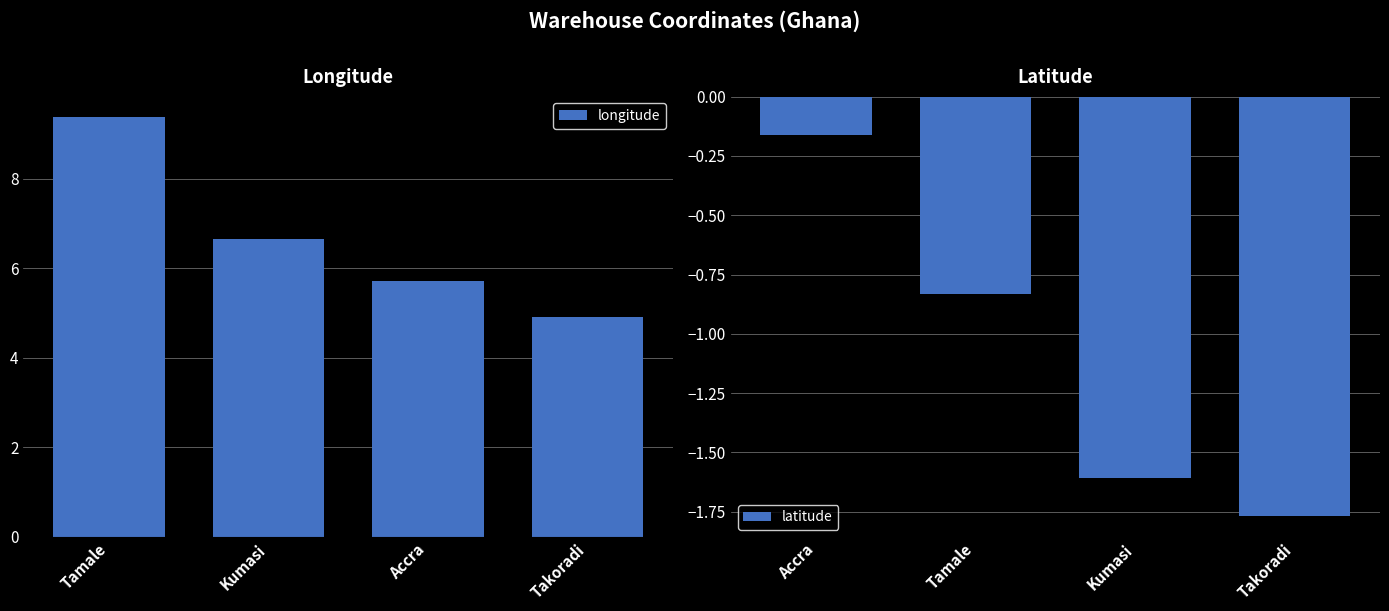

What is the difference between the latitude values at Accra and Takoradi?

1.6